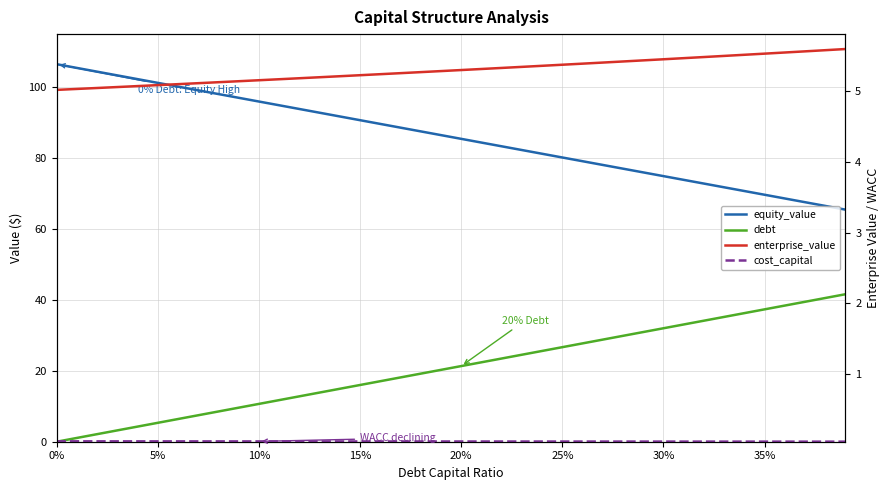

What is the maximum value for equity_value?

106.5